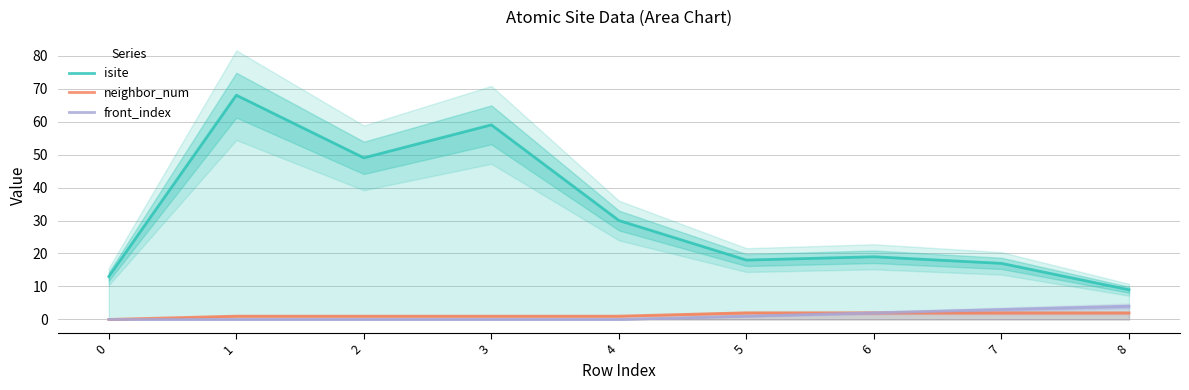

Is the value of neighbor_num at 7 greater than the value of isite at 4?

No